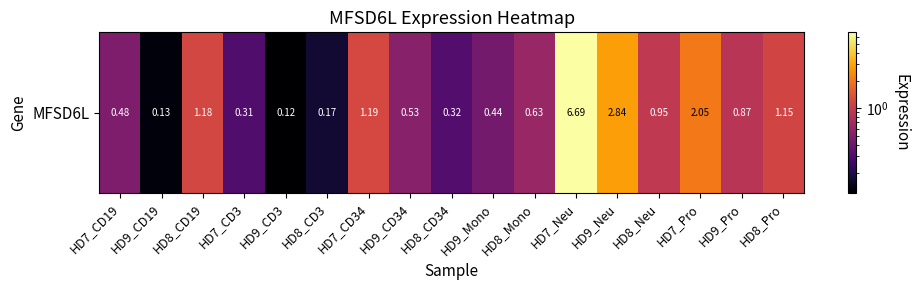

What is the sum of all values?

20.1